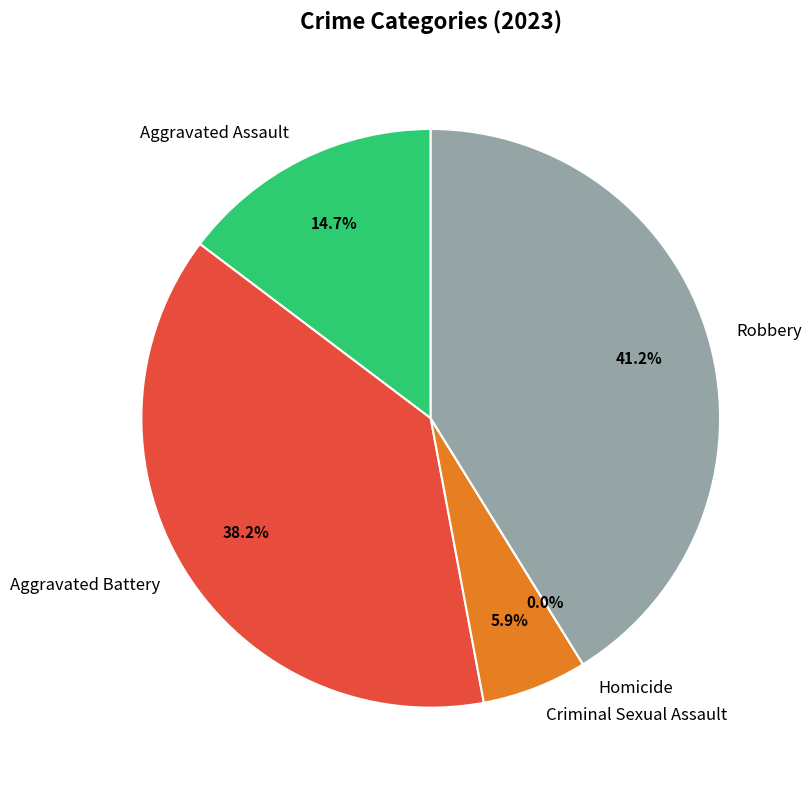

To the nearest percent, what percentage of the pie is Criminal Sexual Assault?

6%